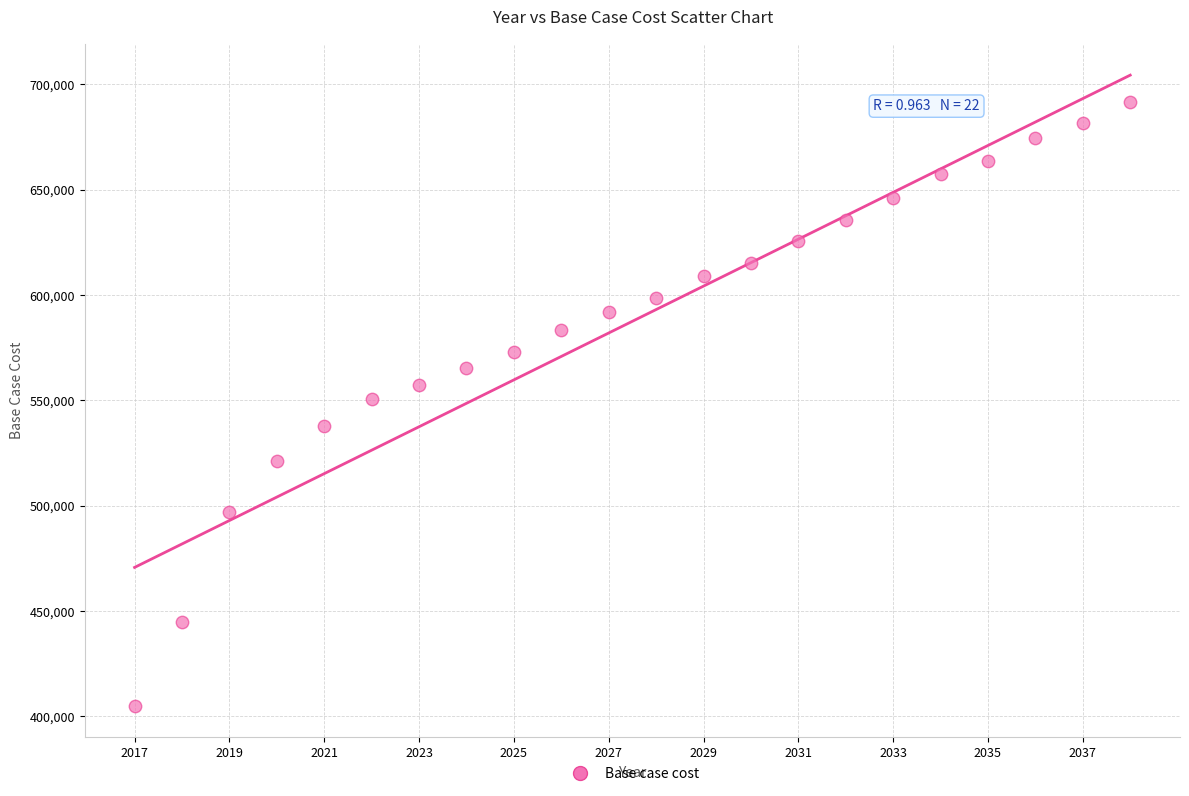

What is the range of Y values (max minus min)?

286886.6